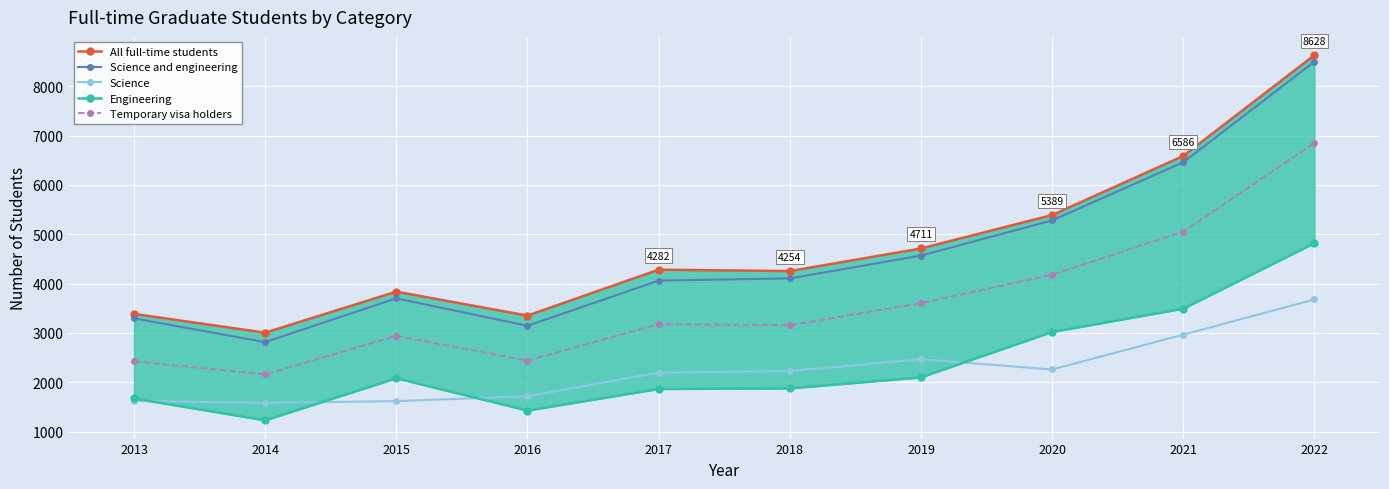

True or false: Engineering and Temporary visa holders cross at least once.

False